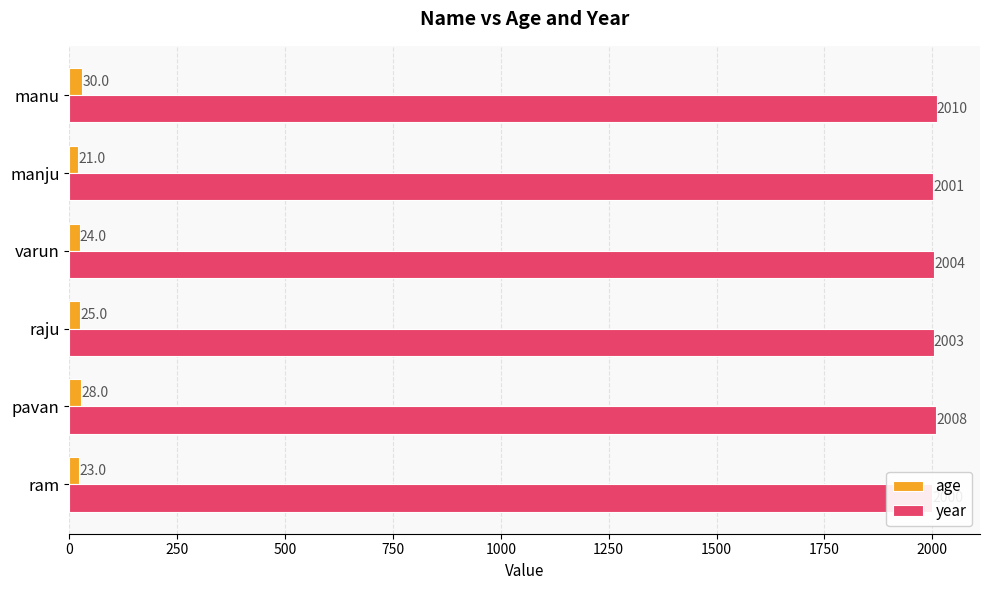

The value of age at manu is 9. True or false?

False